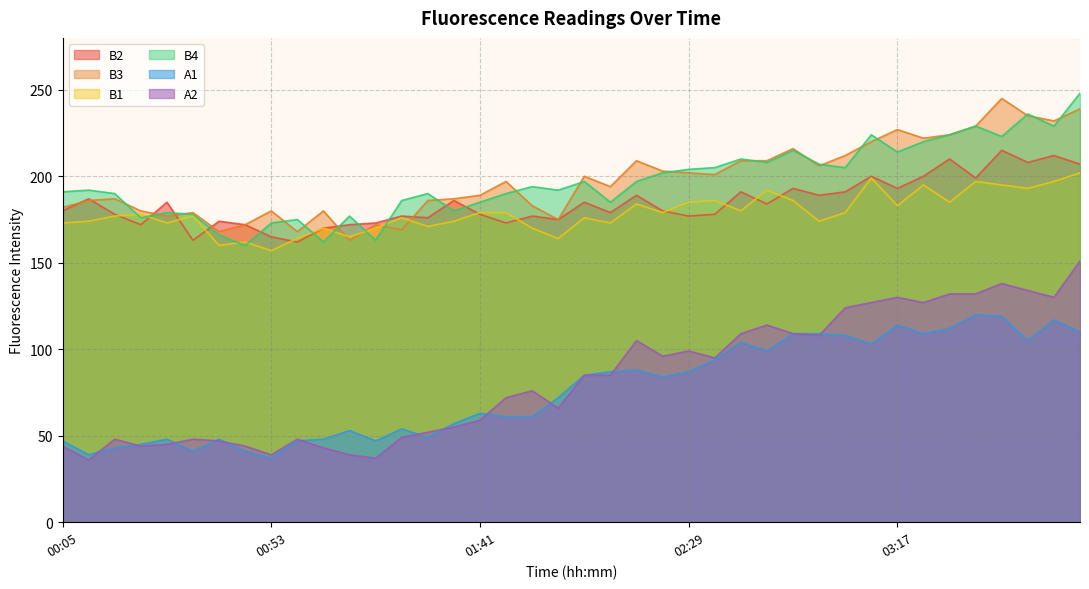

How many data points in B3 are less than 197?

20